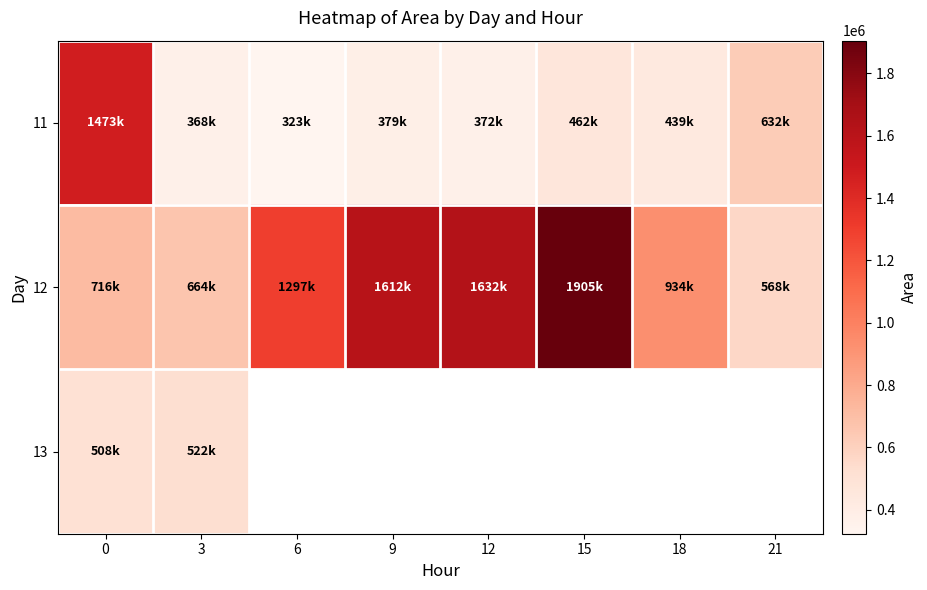

Which series changed the most between 6 and 21?

12